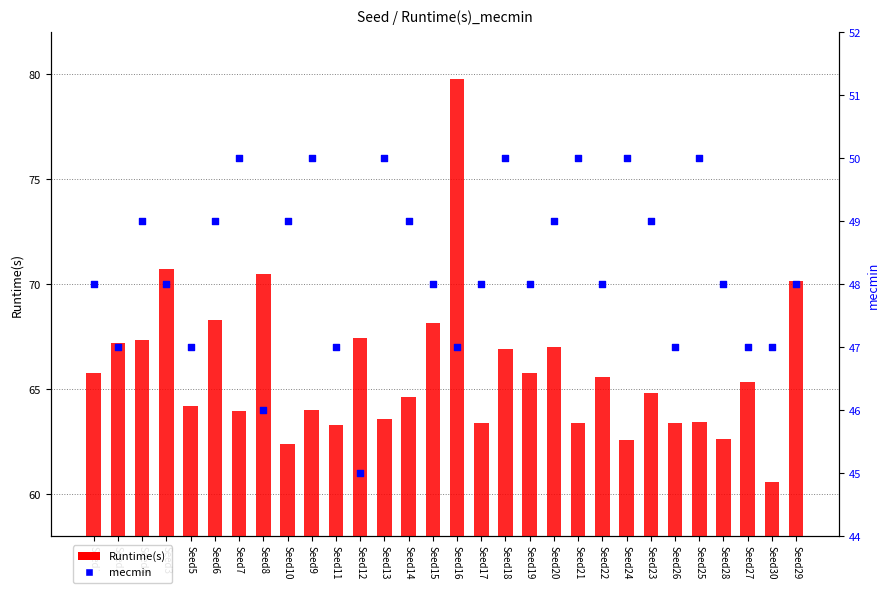

Which series reaches the minimum Y coordinate?

mecmin